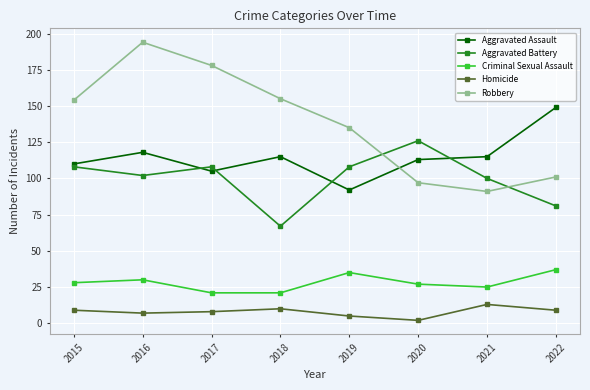

True or false: Robbery has a value of 155 at 2018.

True